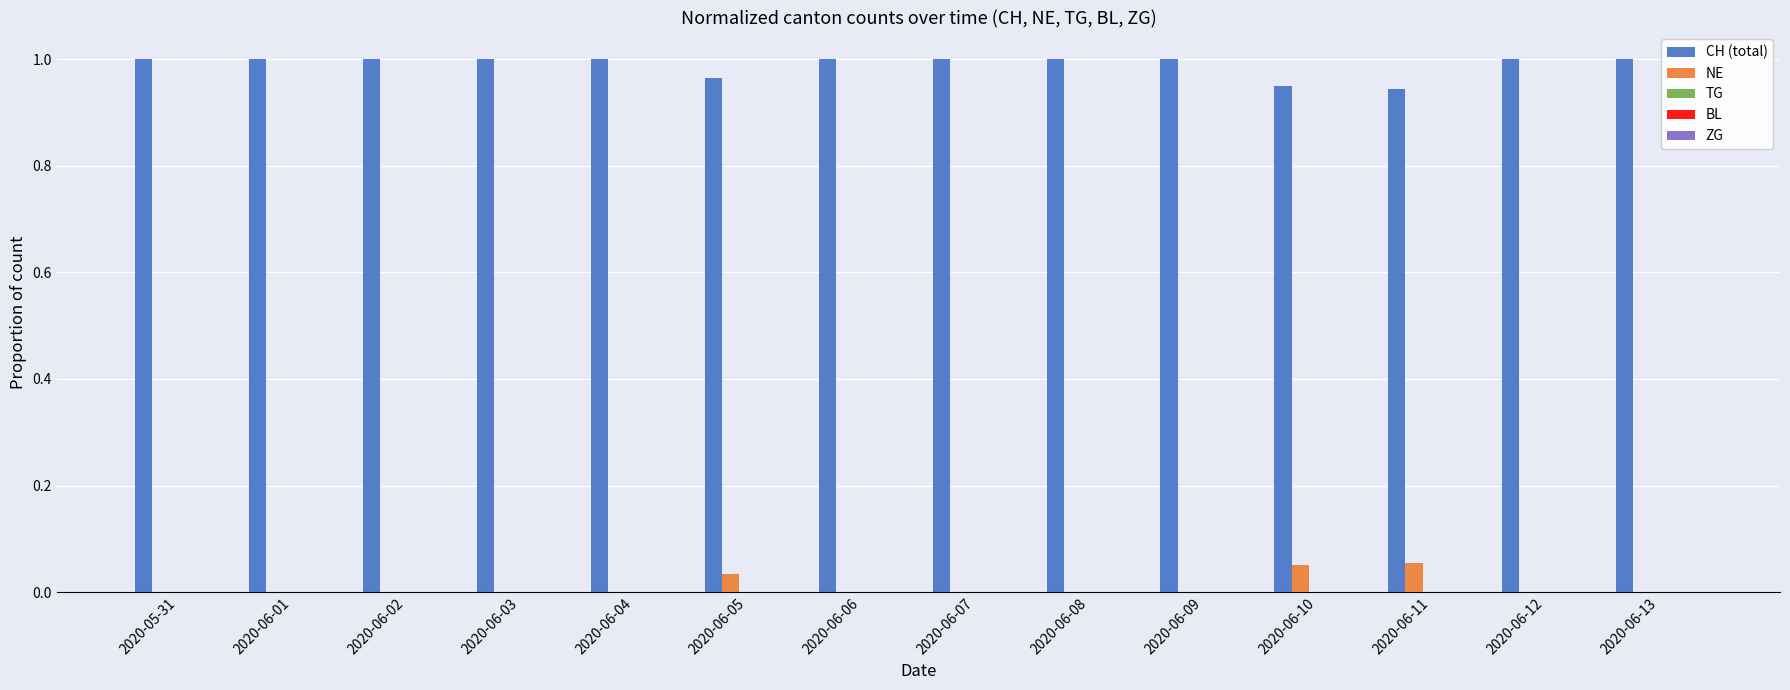

The value of CH (total) at 2020-06-02 is 1.0. True or false?

True